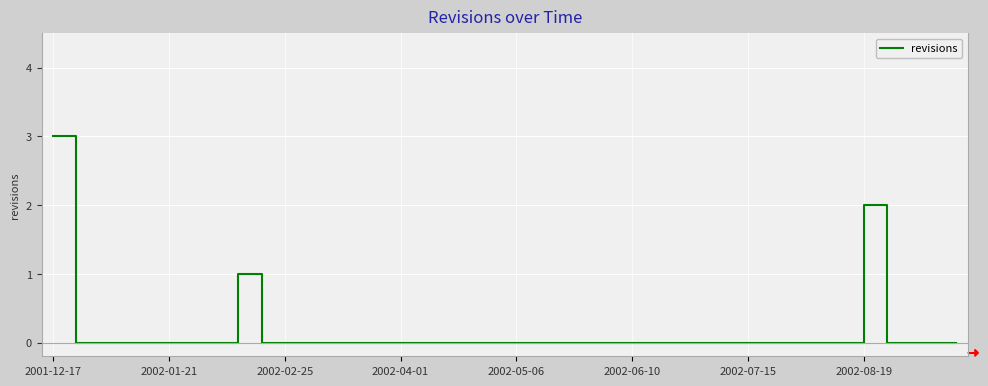

What is the difference between the maximum and minimum values?

3